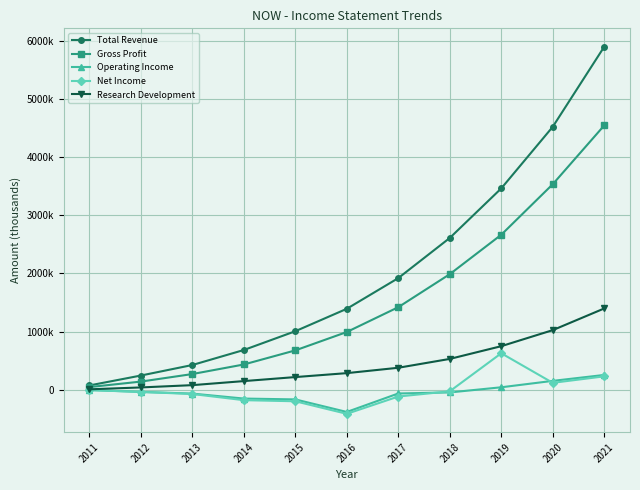

What are all the series names shown in the legend?

Total Revenue, Gross Profit, Operating Income, Net Income, Research Development